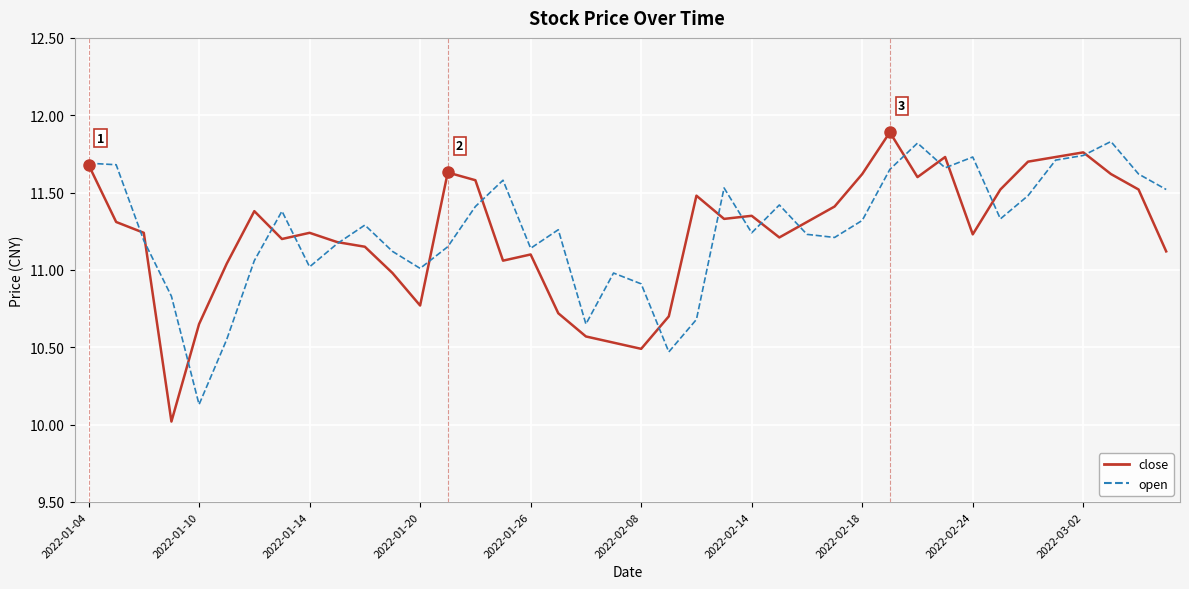

At which label does open reach its peak?

37